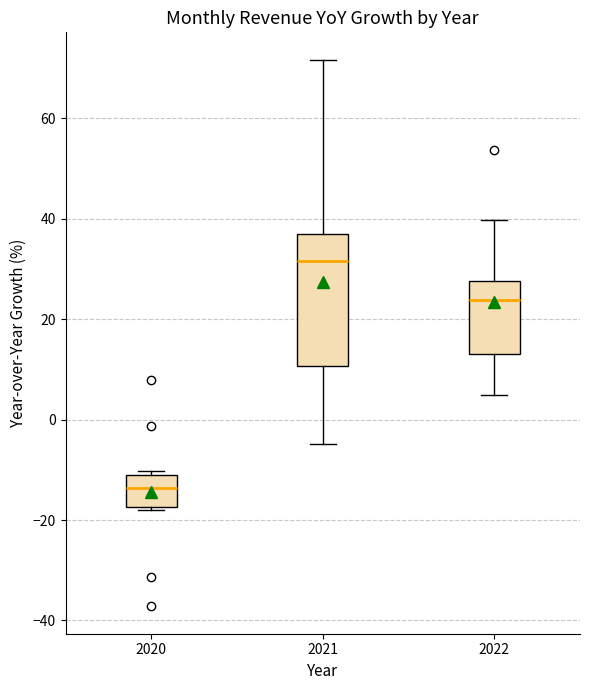

Reading left to right, transcribe this box plot: for each box, give where its median line is, the range the box spans, and where its two whiskers end, as read against the y-axis. The values are not printed on the chart, so give them approximately, as read against the axis.

2020: median -14, box -18 to -10, whiskers -18 (just below the box's lower edge) to -10 (just above the box's upper edge)
2021: median 32, box 10 to 36, whiskers -4 to 72
2022: median 24, box 12 to 28, whiskers 4 to 40